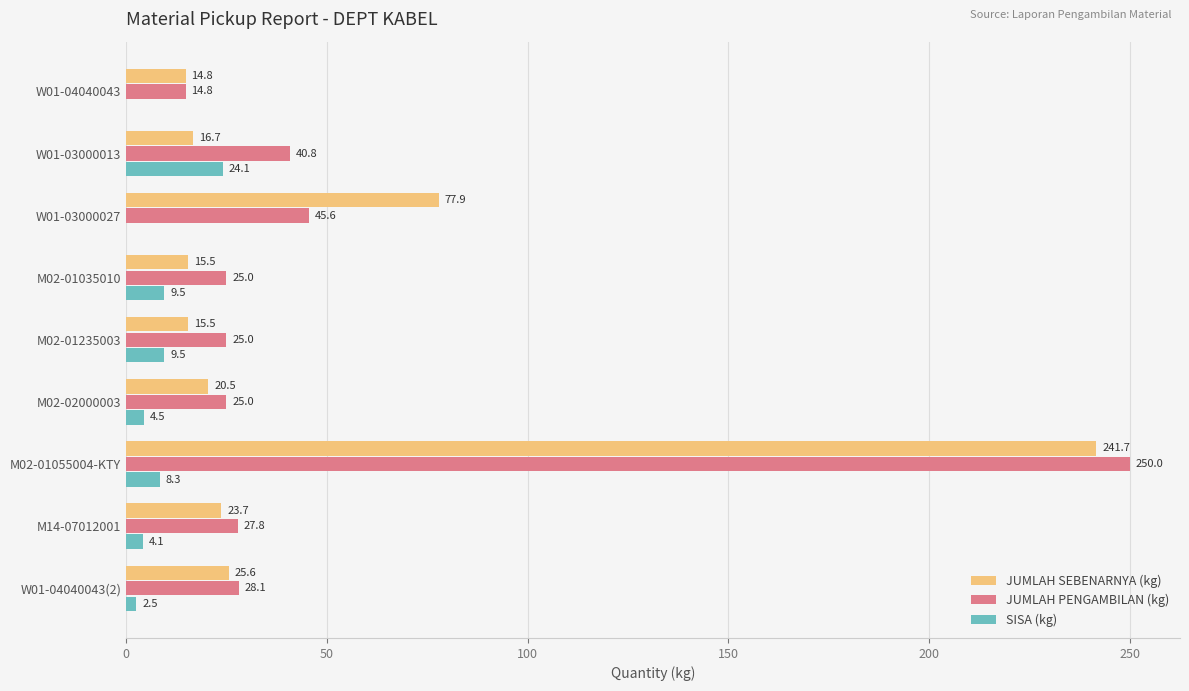

Where is JUMLAH PENGAMBILAN (kg) nearest to the value 132?

W01-03000027